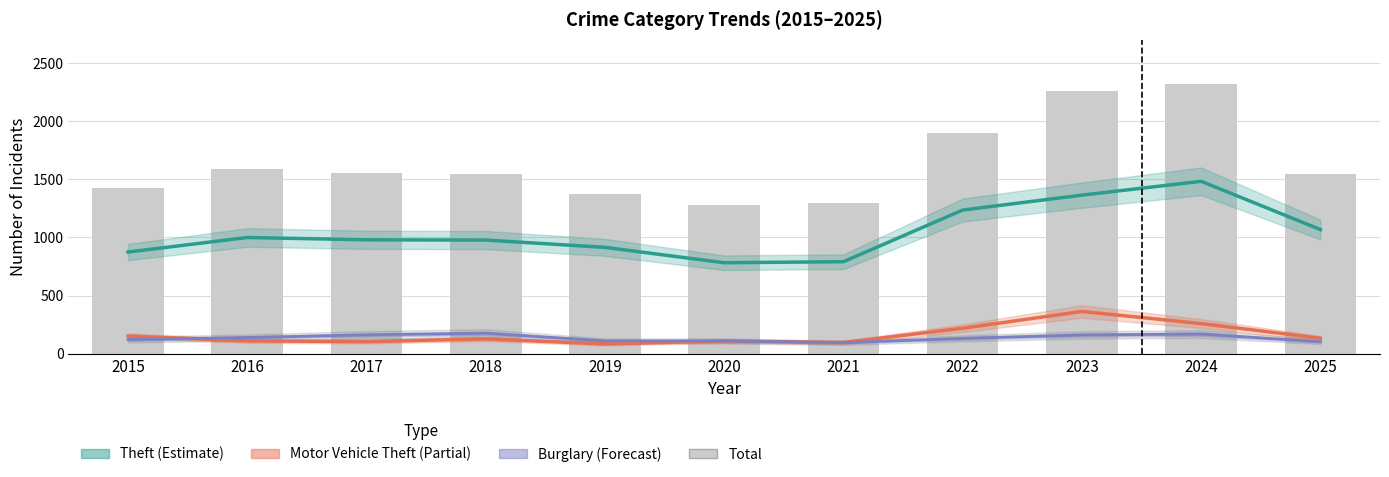

At how many categories does at least one series exceed 1019?

11